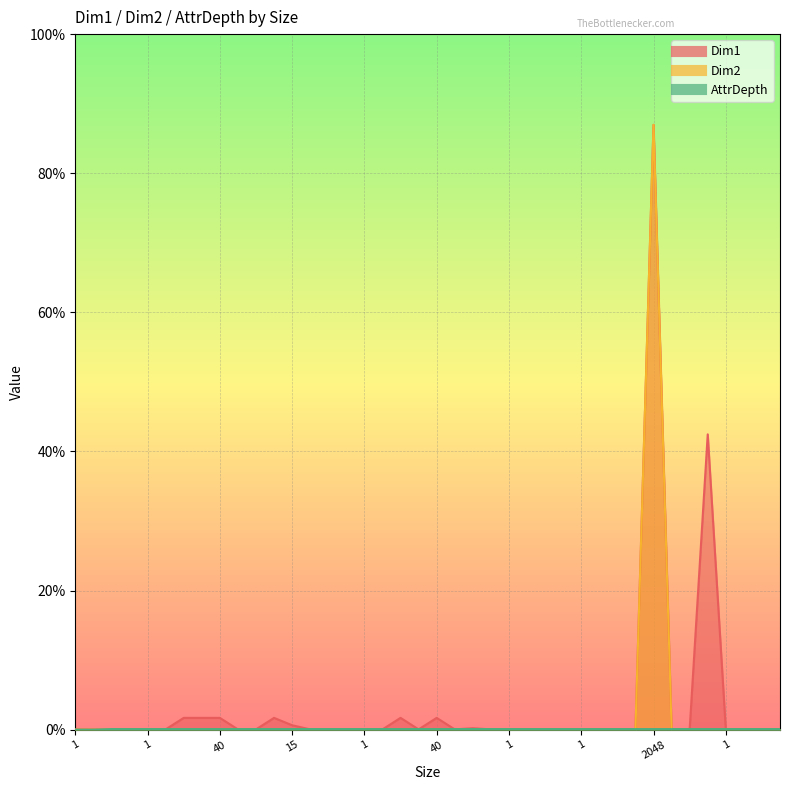

Where is Dim2 nearest to the value 1024?

1